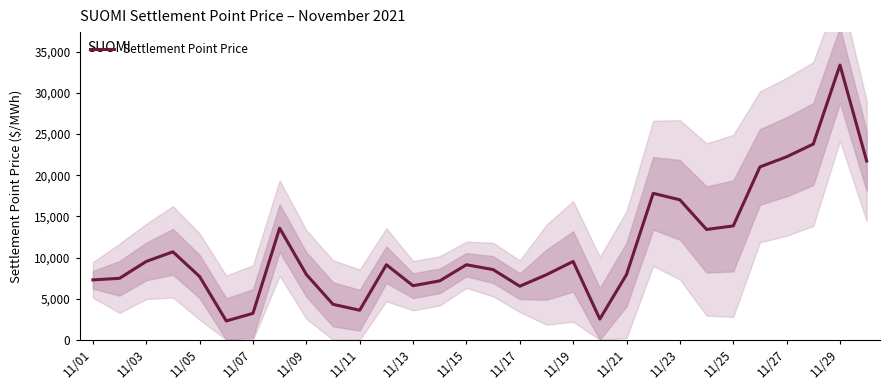

How many categories are shown in the chart?

30